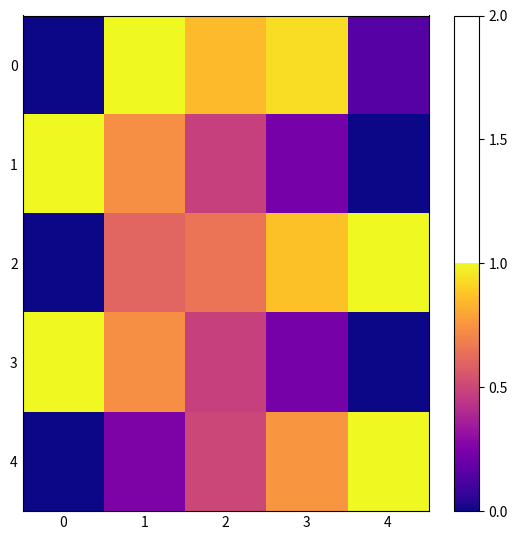

How many data points does each series have?

5